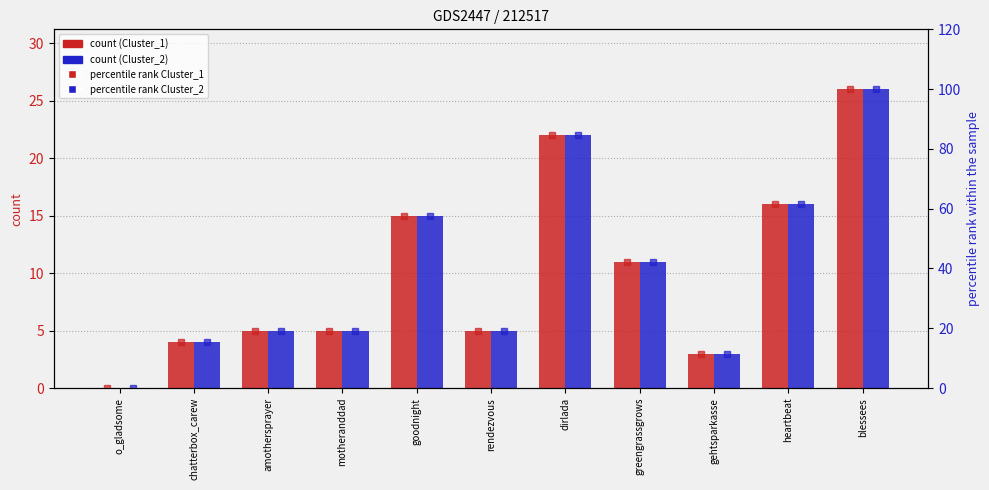

Which label corresponds to the smallest value in the chart?

o_gladsome